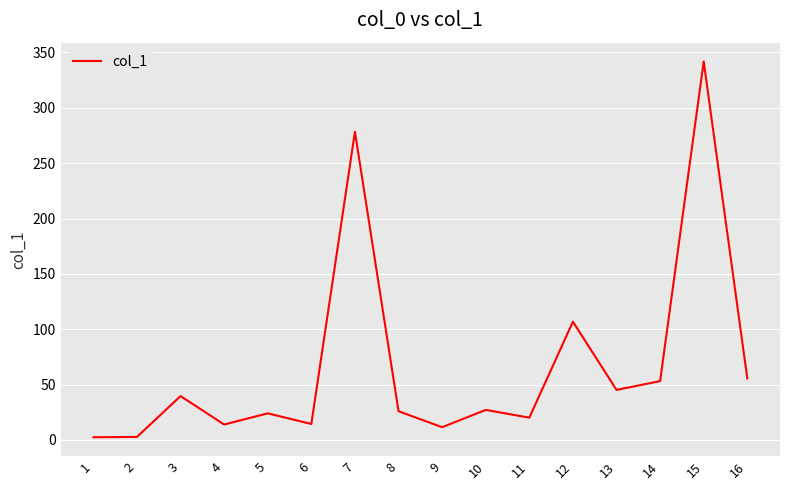

What is the change in value from 7 to 8?

-252.5